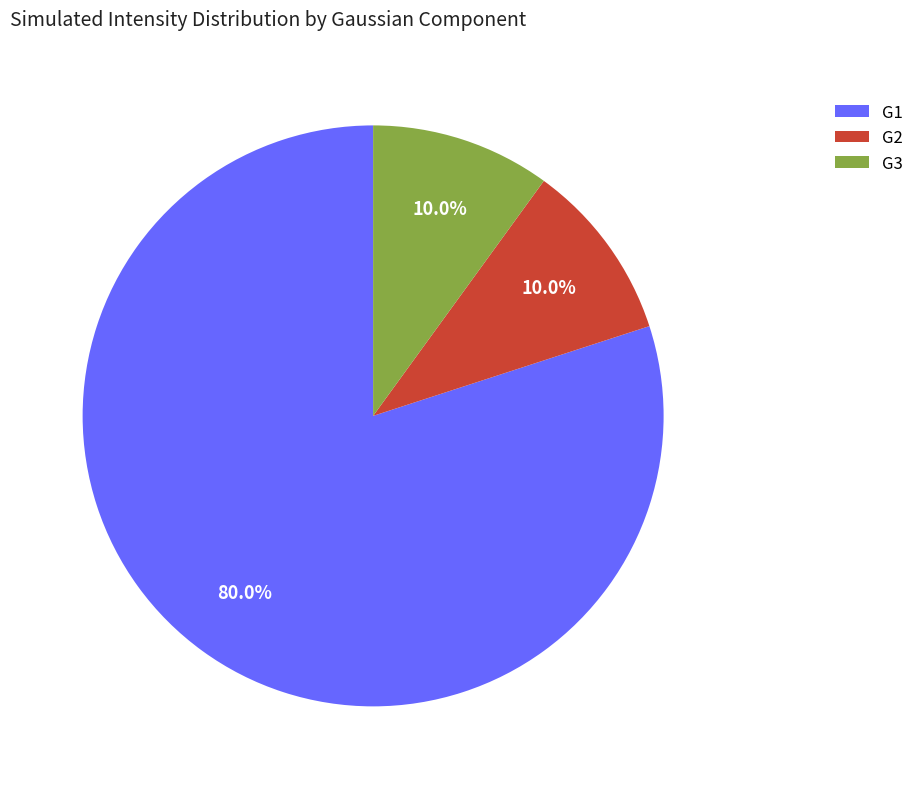

Which slice is the largest?

G1